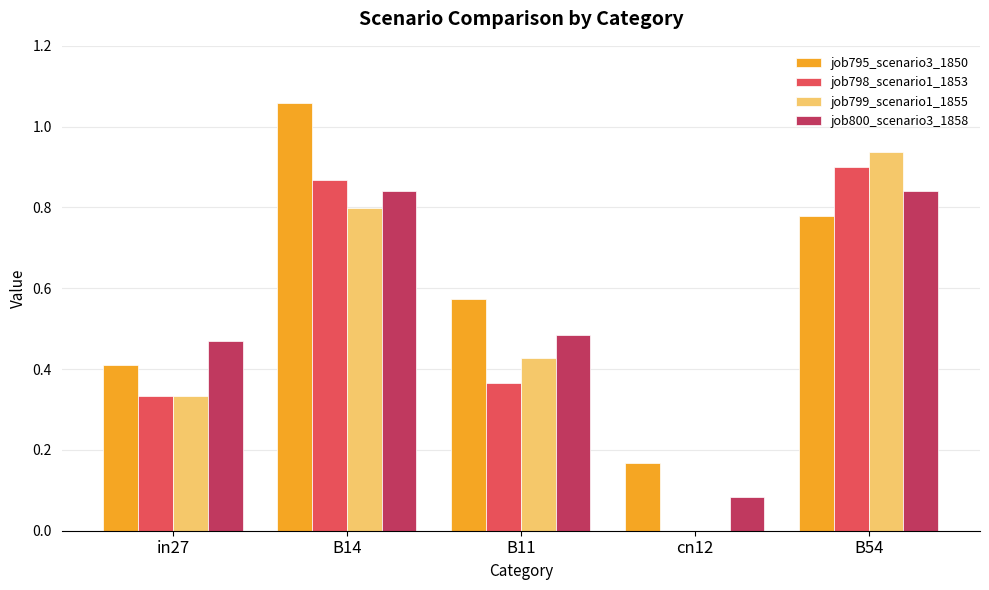

Which category has the highest value across all series?

B14